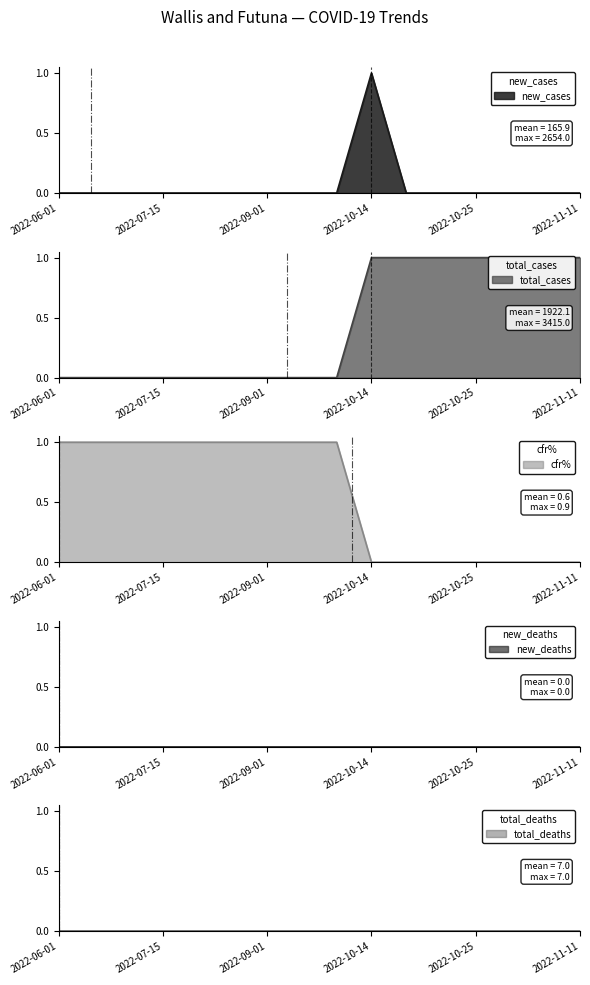

The value of new_cases at 2022-10-14 is 2. True or false?

False